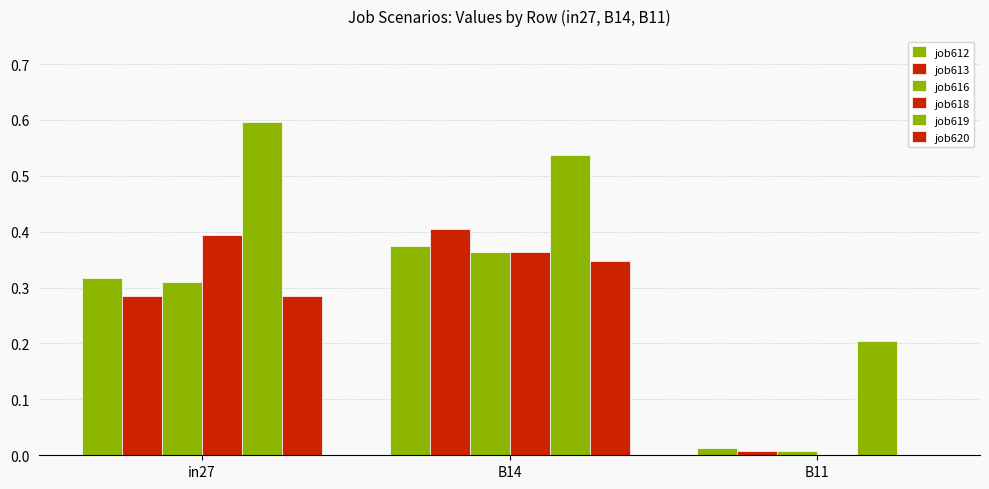

Which has a higher value, in27 or B14?

B14